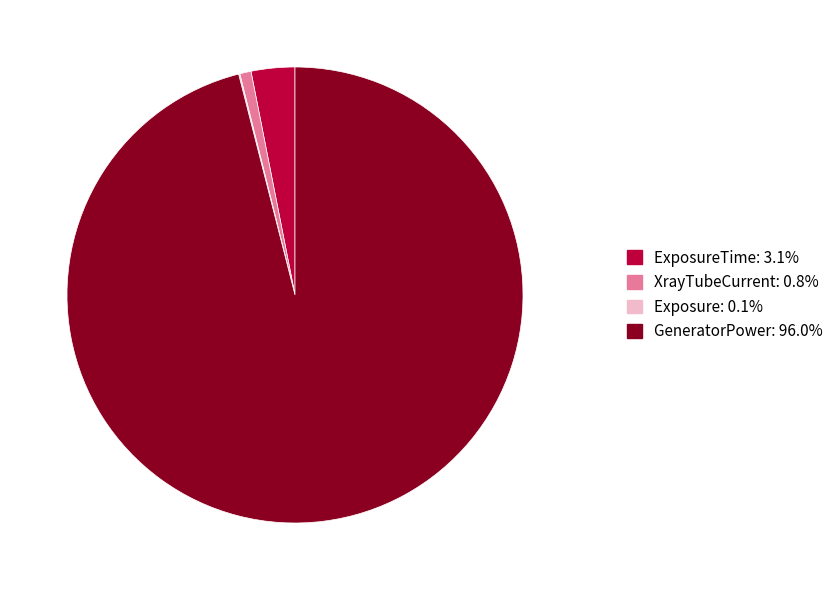

Does any single category account for the majority?

Yes